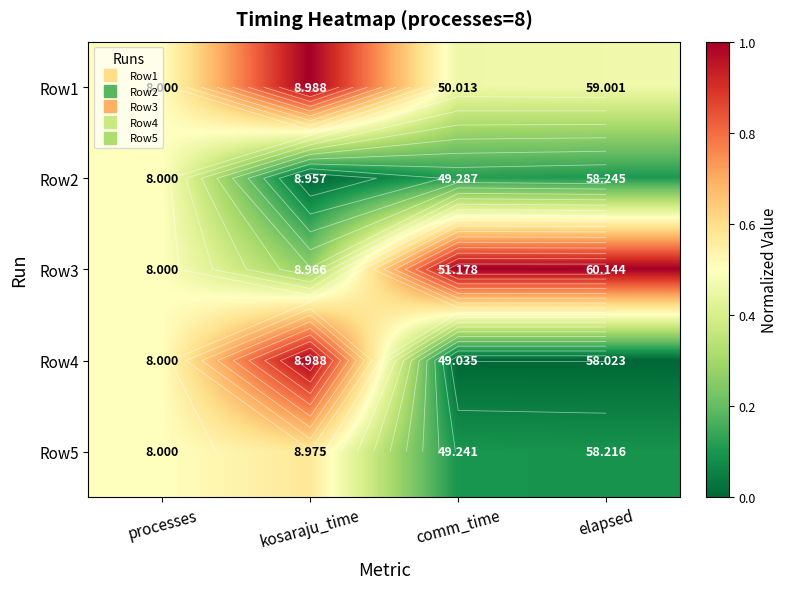

Count the Row1 values in the range 0 to 1.

4